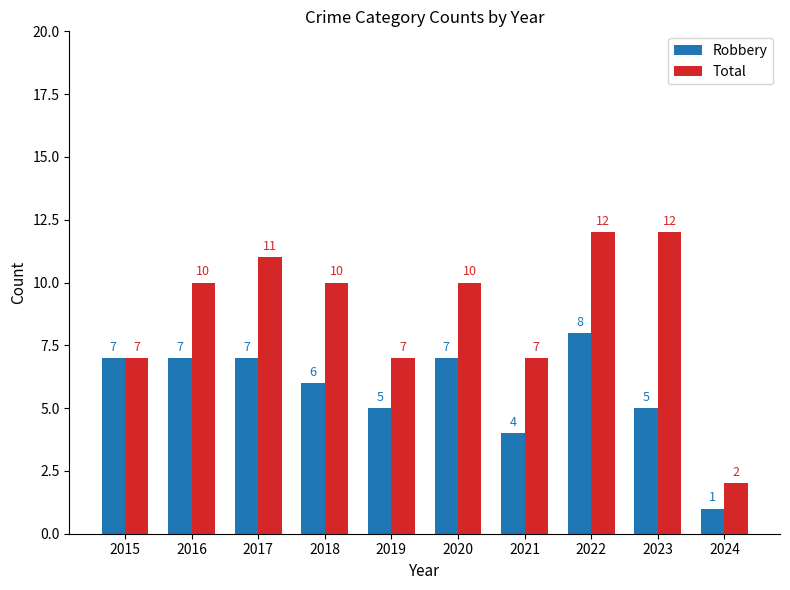

Rank the series by their maximum value, from highest to lowest.

Total, Robbery